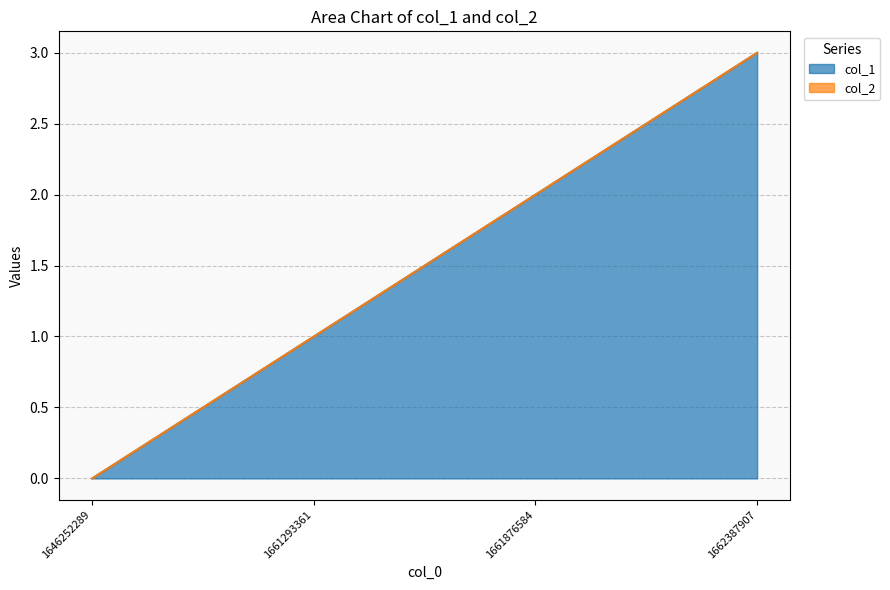

Reading left to right, list all the values displayed in this chart.

1646252289=0	1661293361=1	1661876584=2	1662387907=3